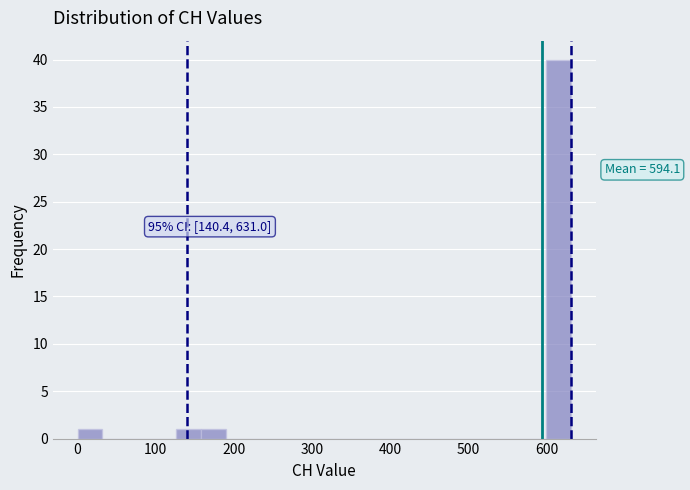

Around what value on the x-axis is the tallest bar? Give the approximate position of its centre, as read against the axis.

620